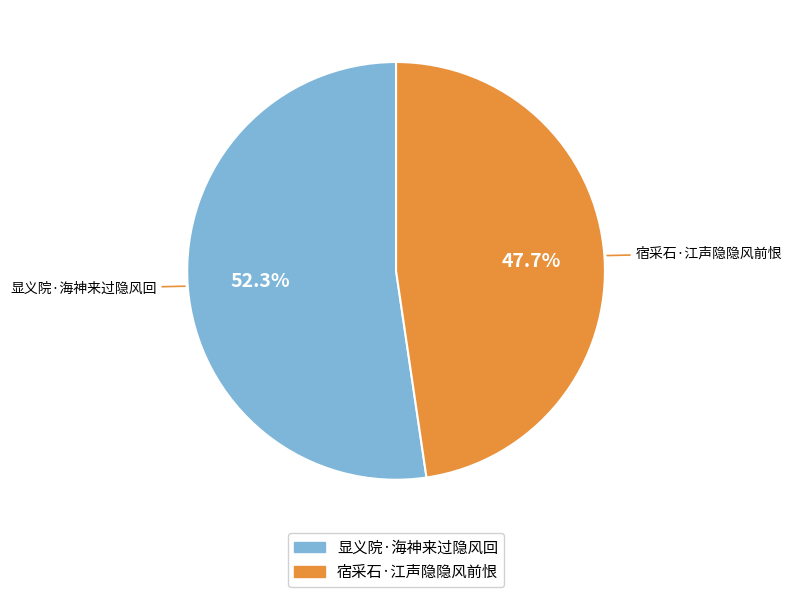

Combined, do 宿采石·江声隐隐风前恨 and 显义院·海神来过隐风回 account for over 50%?

Yes